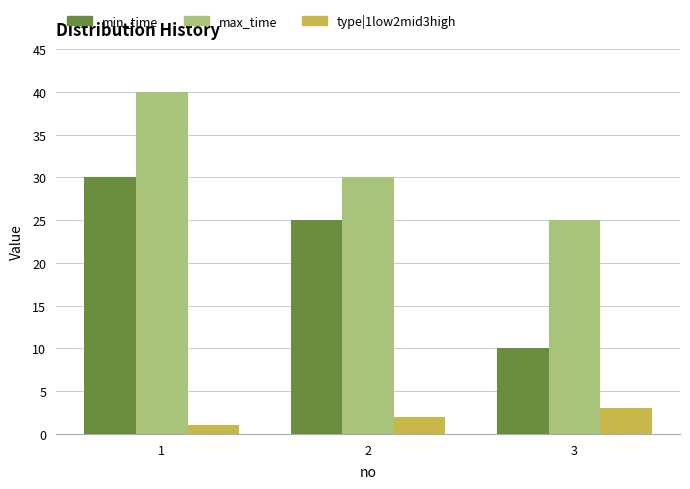

At how many categories does at least one series exceed 21?

3